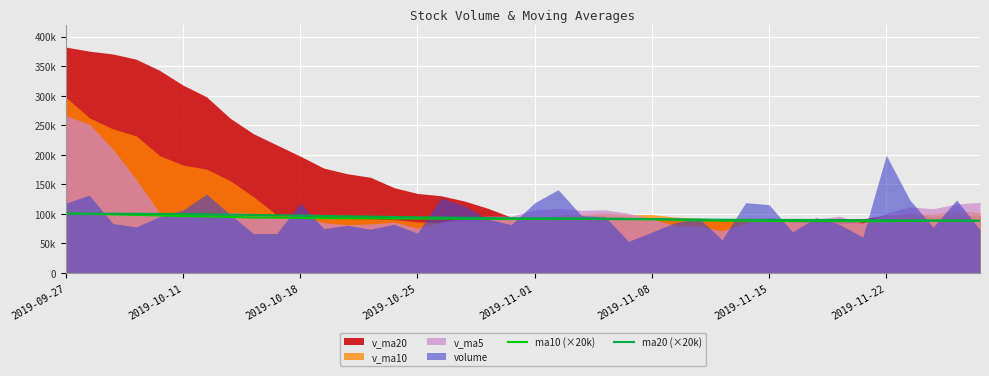

Does the chart display data point markers on the line(s)?

No